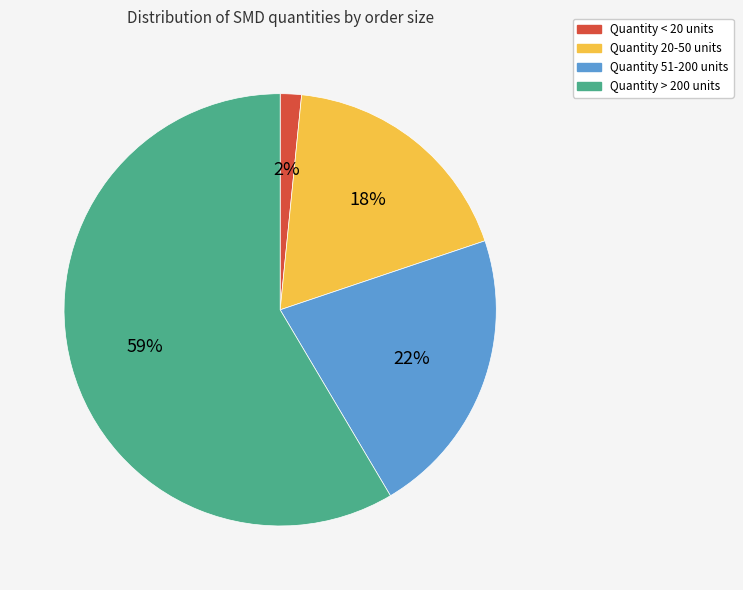

Is there a majority slice in this chart?

Yes